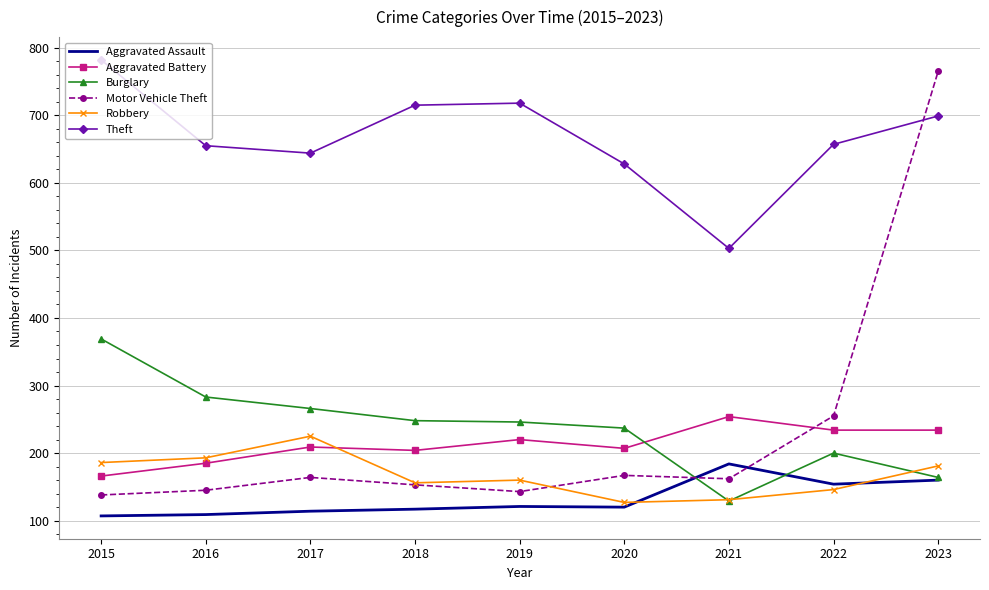

Between 2015 and 2017, which series saw the biggest shift?

Theft